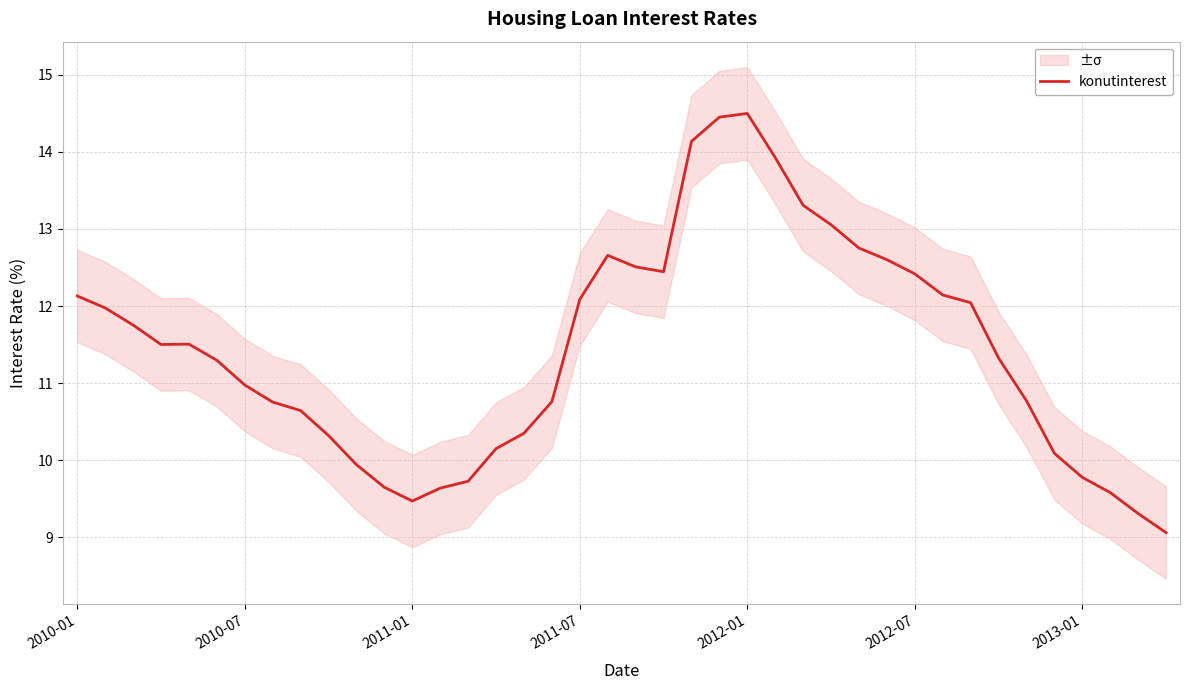

Where does the data first go above 11?

2010-01